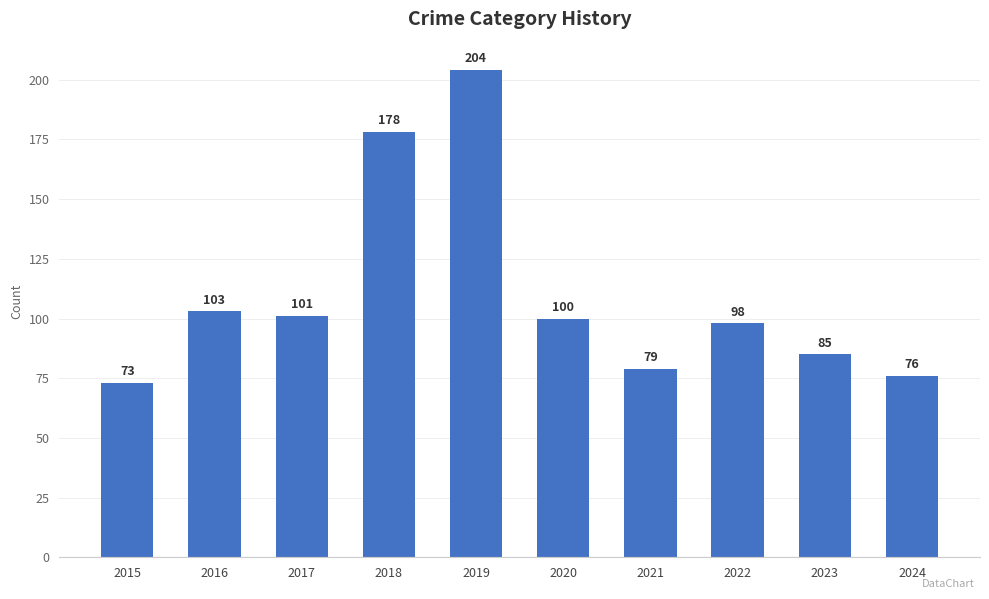

Are the bars grouped side by side (vs. stacked)?

No